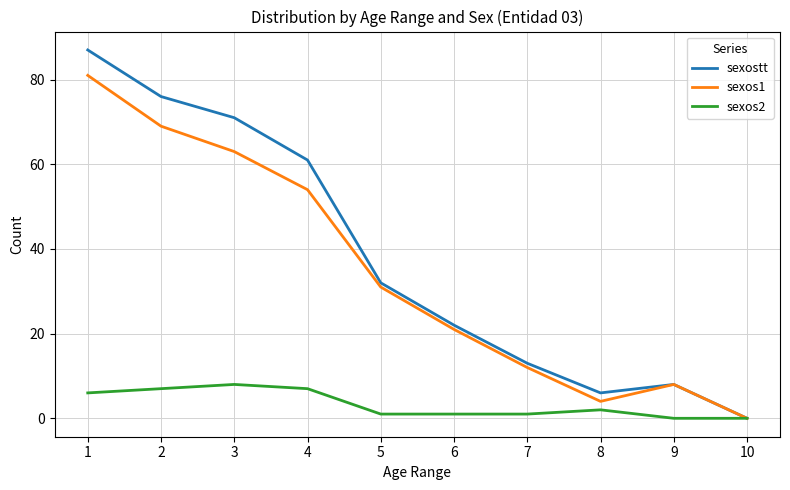

Is the value of sexos1 at 2 greater than the value of sexostt at 5?

Yes